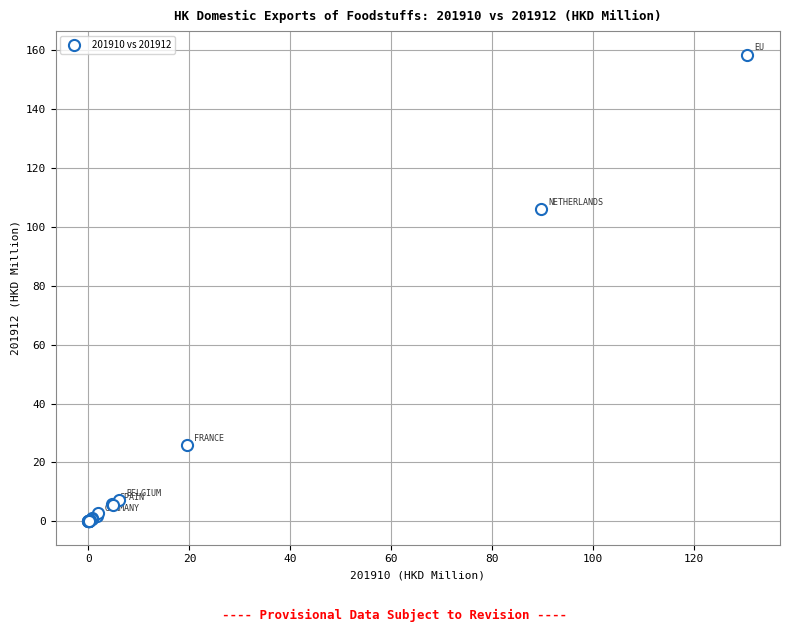

What Y value in the scatter plot is closest to 79?

106.1